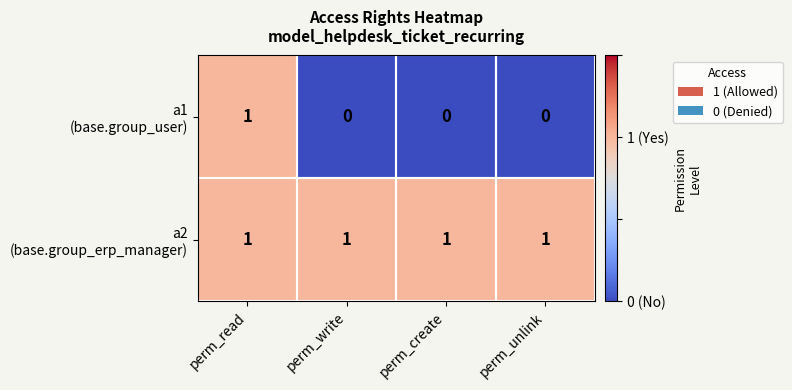

At which category is the sum across all series the highest?

perm_read